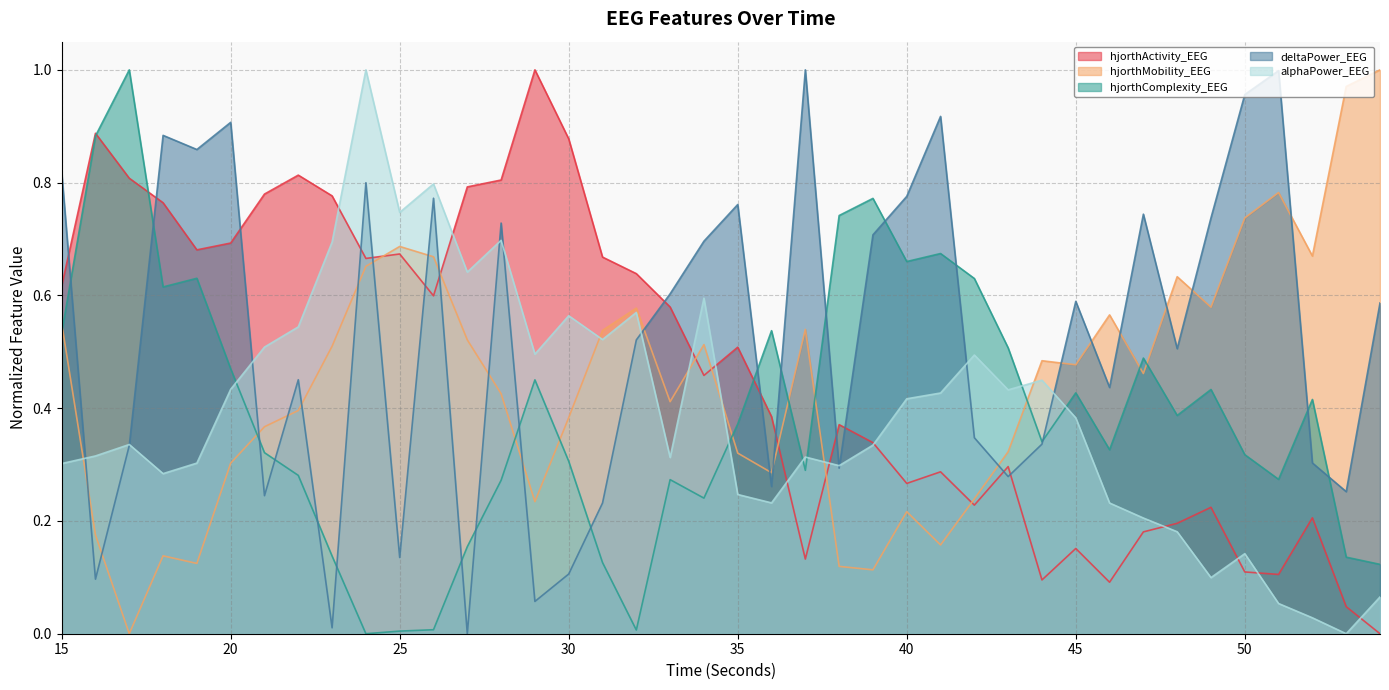

What are all the series names shown in the legend?

hjorthActivity_EEG, hjorthMobility_EEG, hjorthComplexity_EEG, deltaPower_EEG, alphaPower_EEG